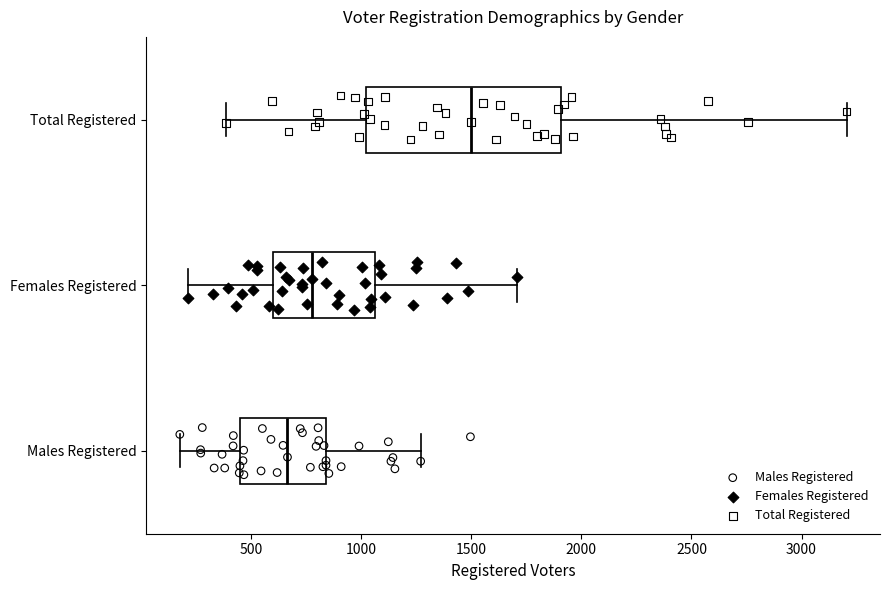

Which box's median line is the furthest to the right?

Total Registered